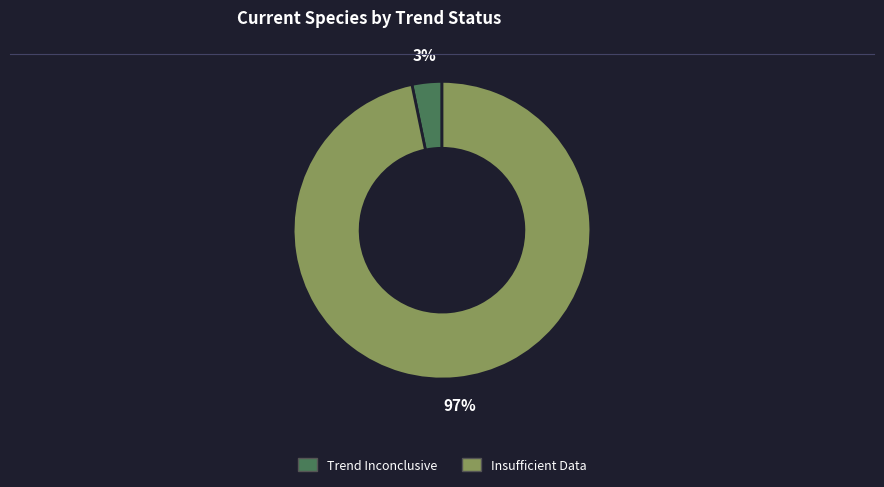

To the nearest percent, what is the difference between the Insufficient Data and Trend Inconclusive slice percentages?

94%